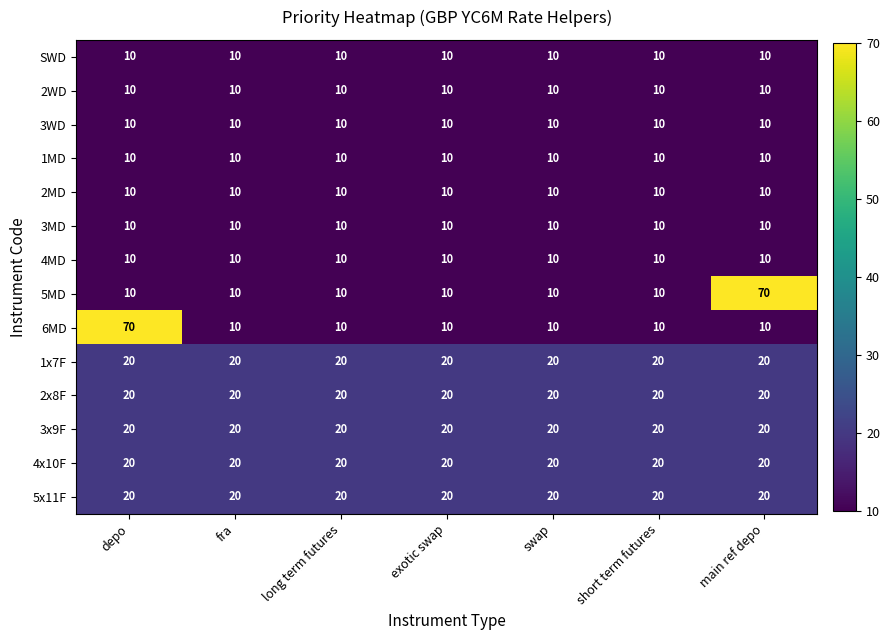

What is the difference between the highest and lowest values at short term futures?

10